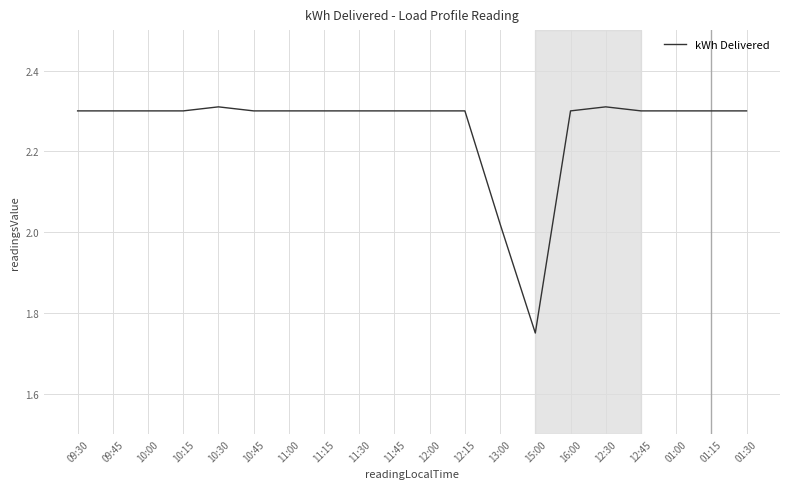

The chart shows a value of 2.3 at 09:45. True or false?

True